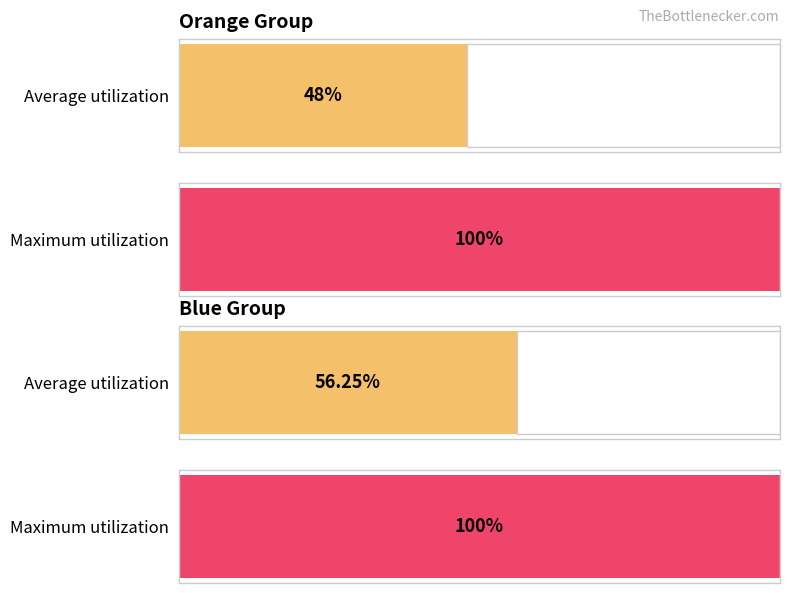

Rank the series by their average value, from lowest to highest.

Orange:, Blue: